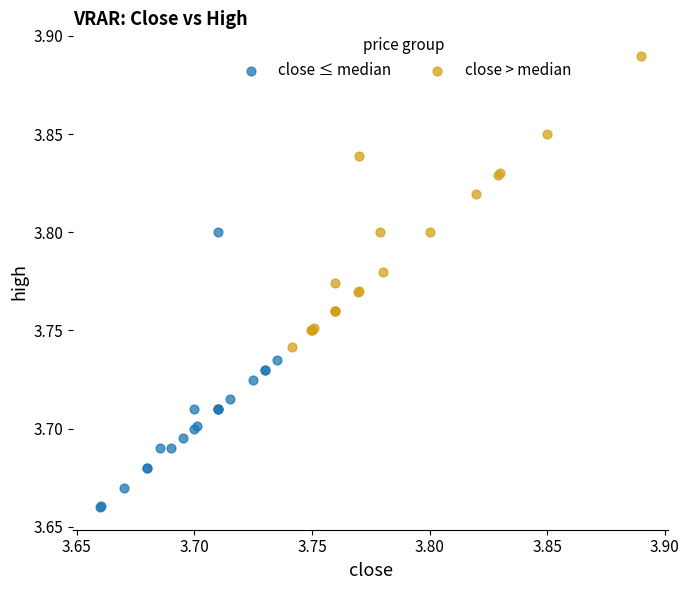

Which series has the largest Y range (max minus min)?

close > median